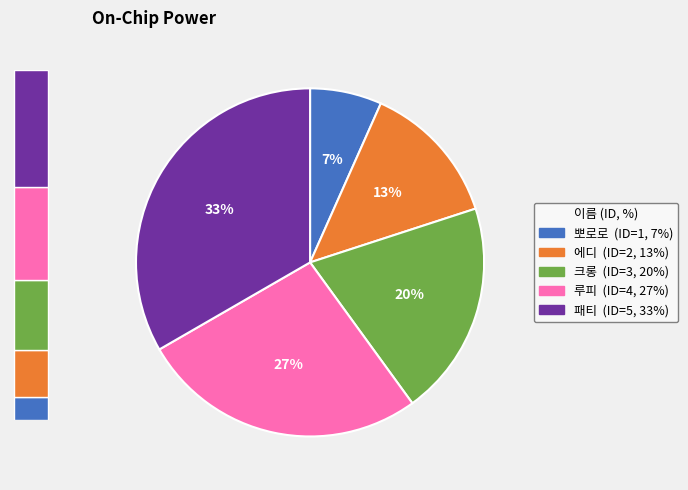

Which category has the smallest portion of the pie?

뽀로로